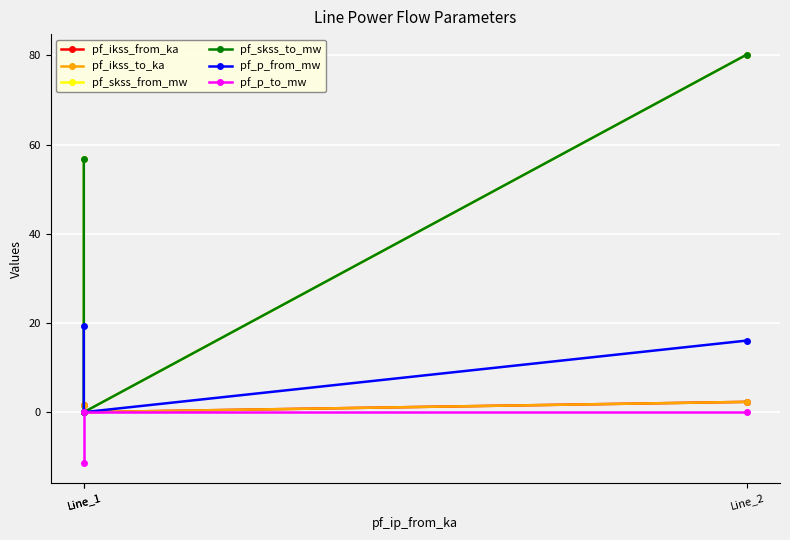

Which series has the largest total across all categories?

pf_skss_from_mw